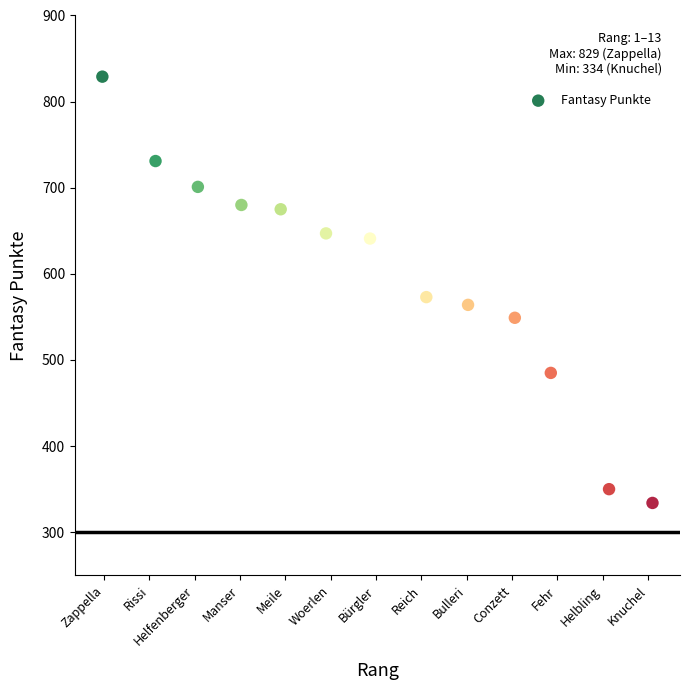

What Y value in the scatter plot is closest to 581?

573